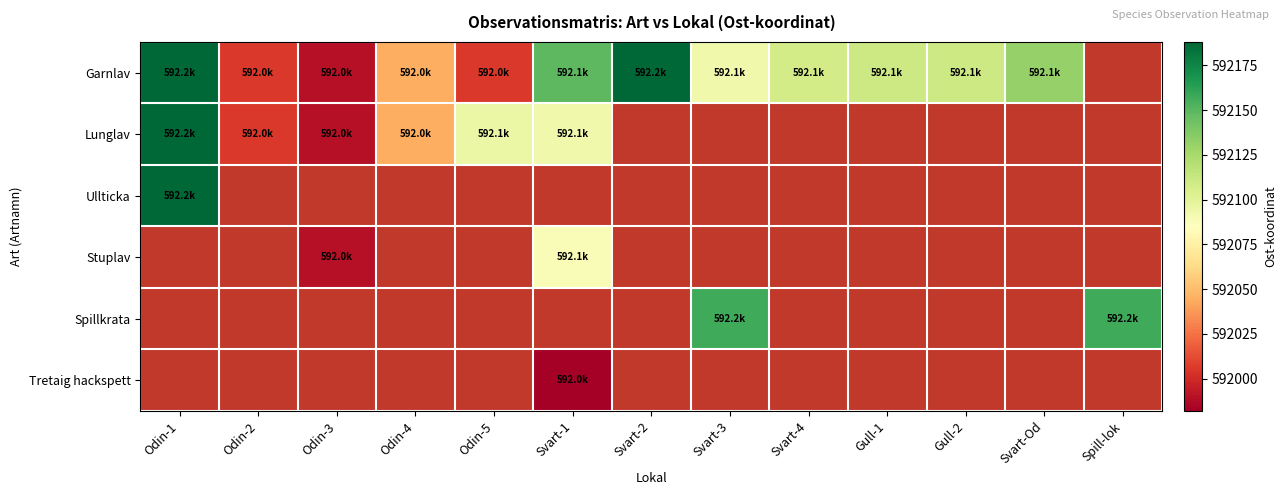

The Lunglav series shows 592093.0 at Svart-1. True or false?

True